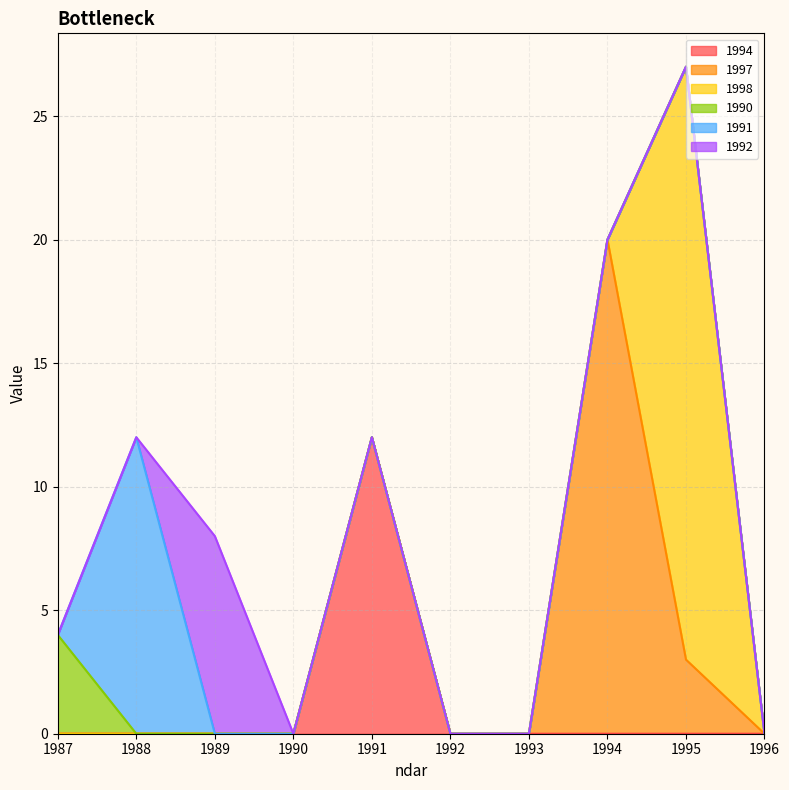

True or false: 1991 has more than 2 points higher than both neighbors.

False